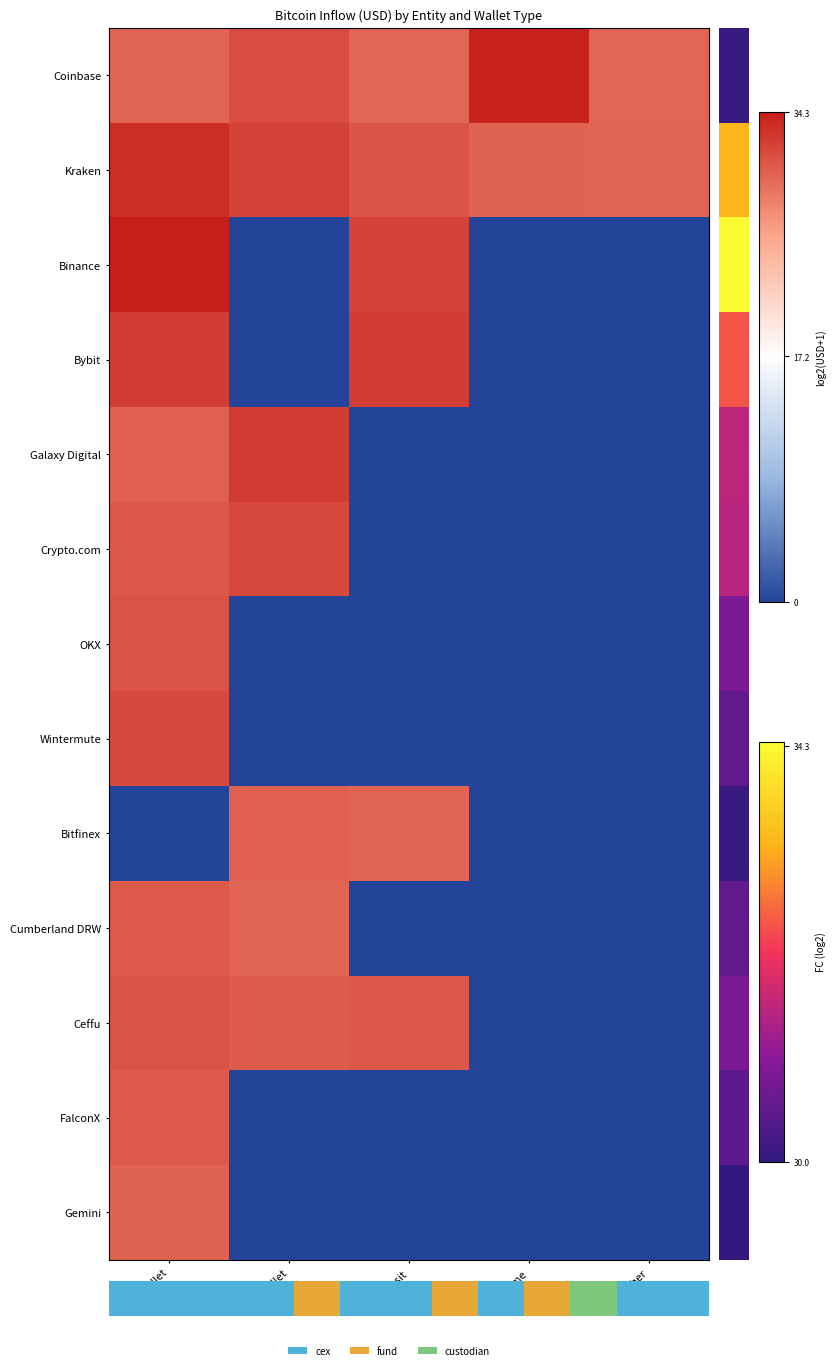

How many data points in FalconX are above 0?

1